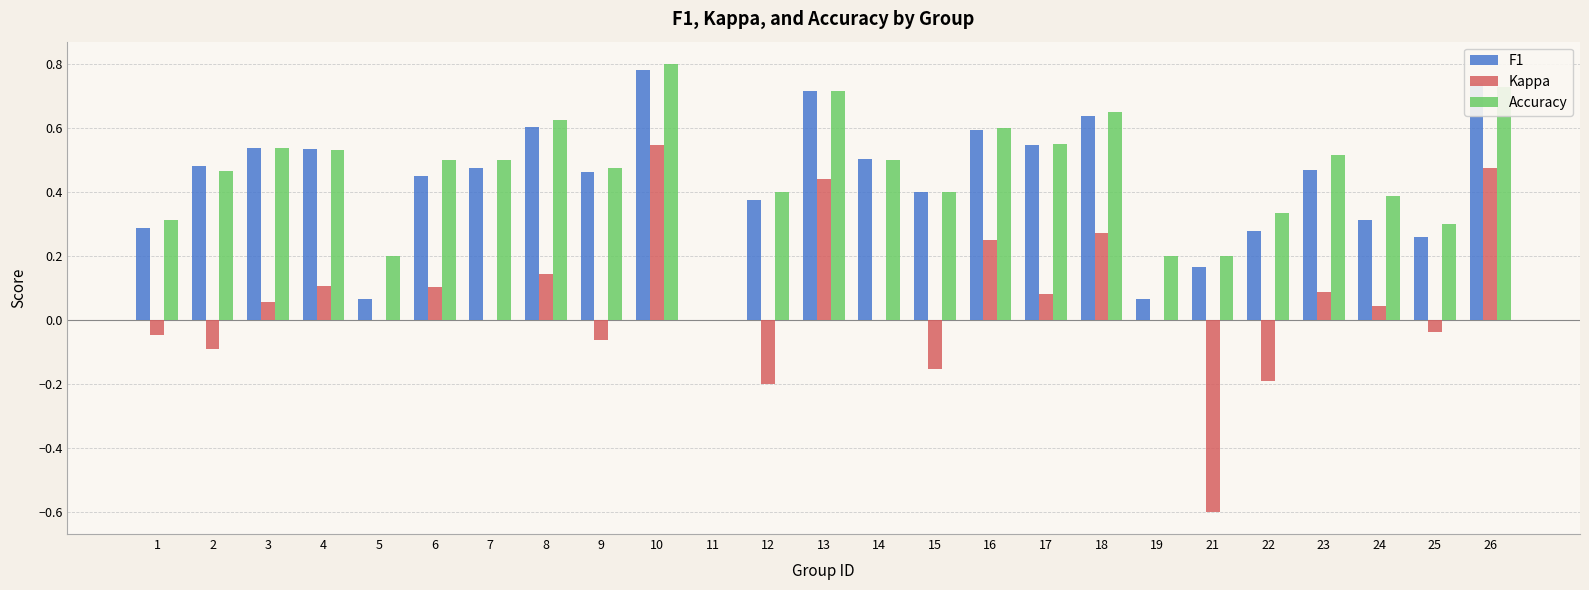

How many data points does each series have?

25